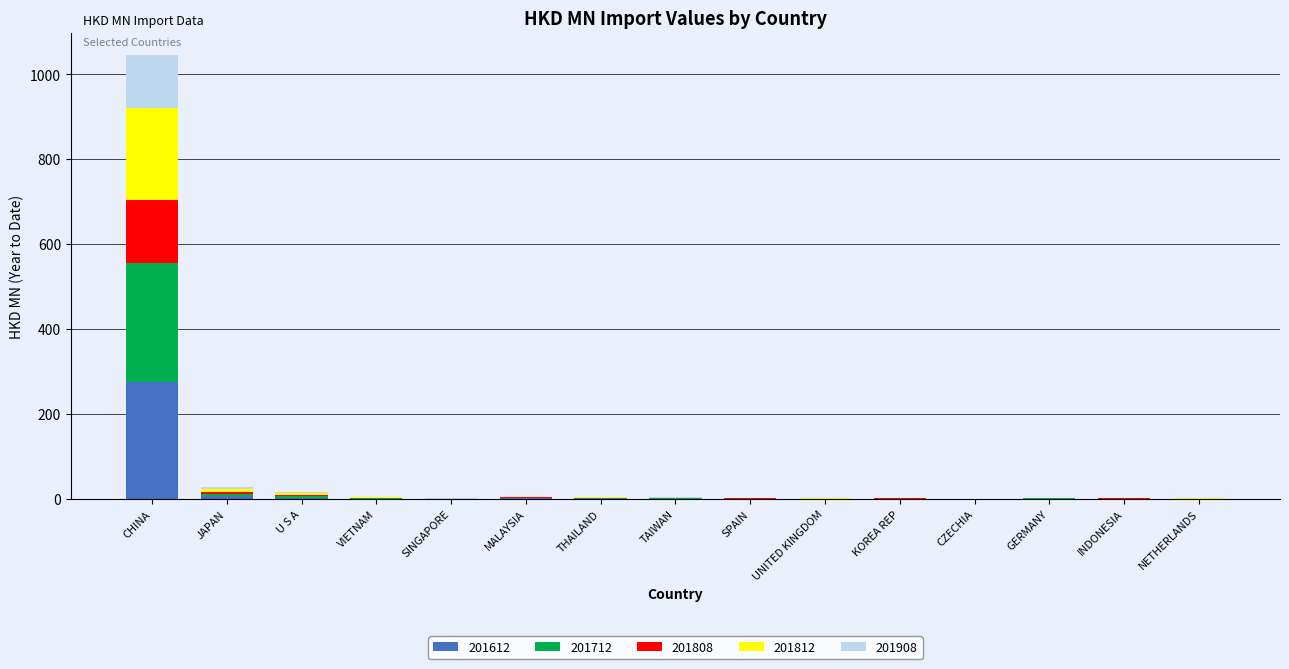

The value of 201612 at CHINA is 496.0. True or false?

False